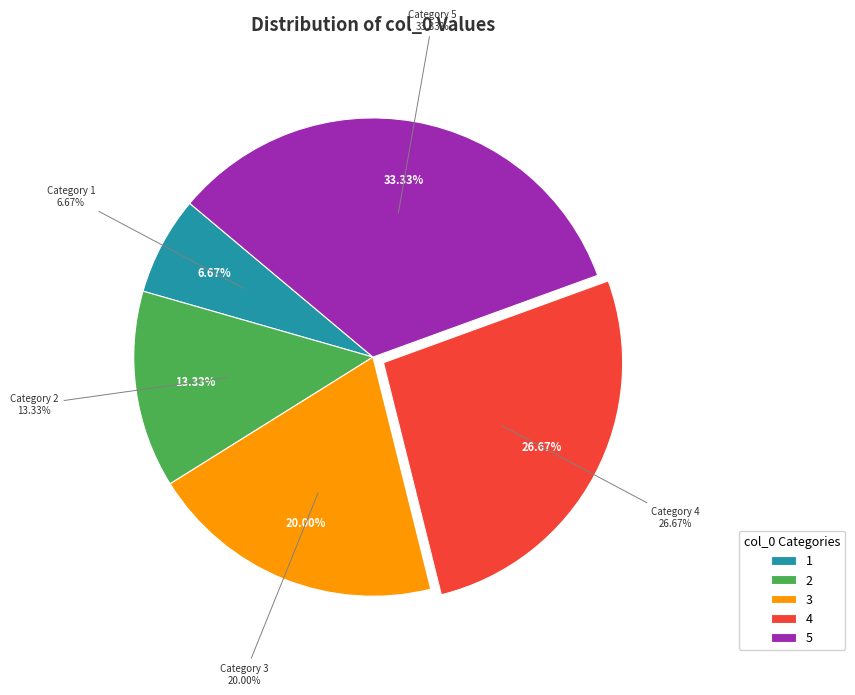

What percentage is the 5 slice, to the nearest percent?

33%